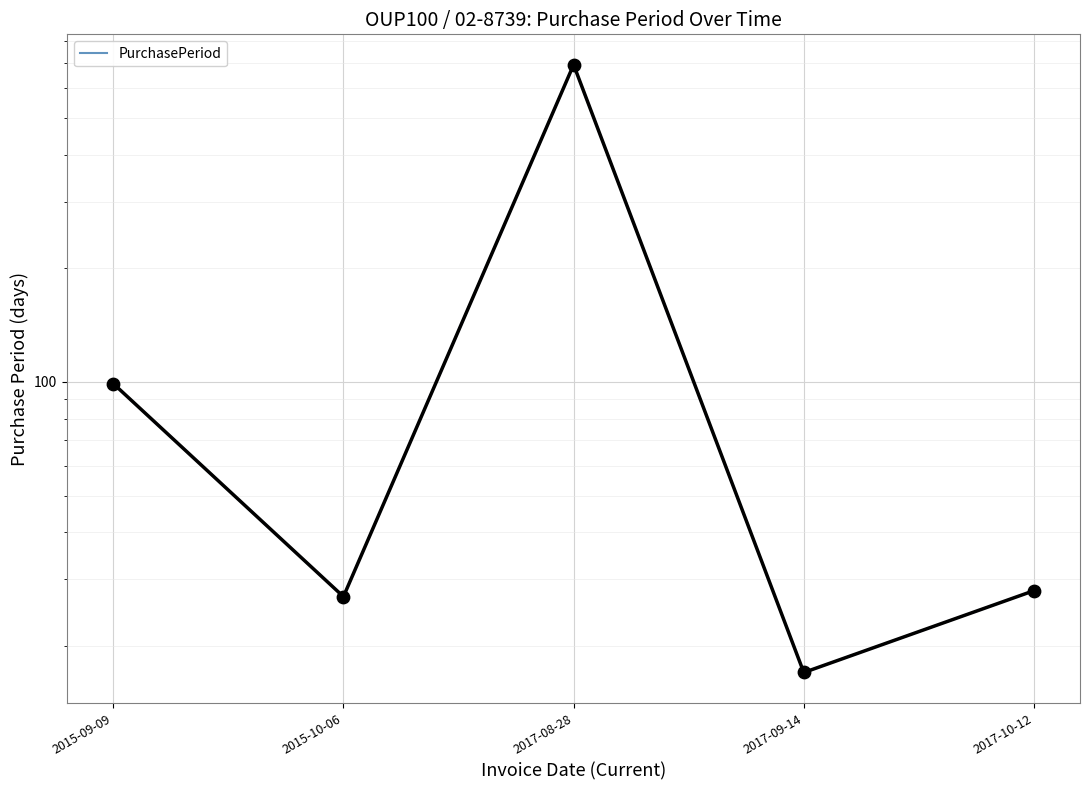

Approximately how many times larger is the value at 2017-08-28 compared to 2017-09-14?

40.7